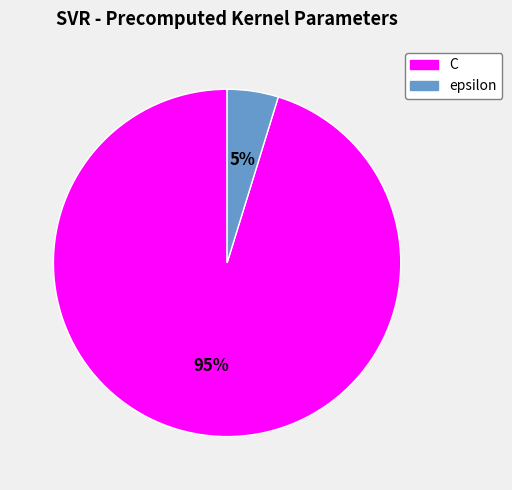

Do epsilon and C together represent more than half of the pie?

Yes